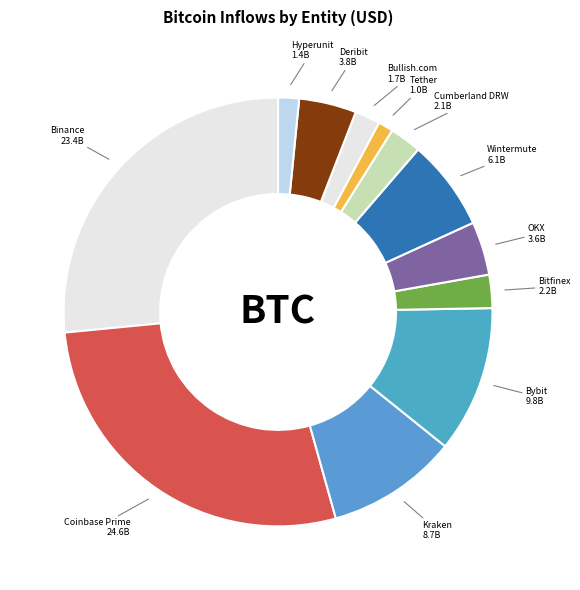

Does Hyperunit represent more than half of the total?

No